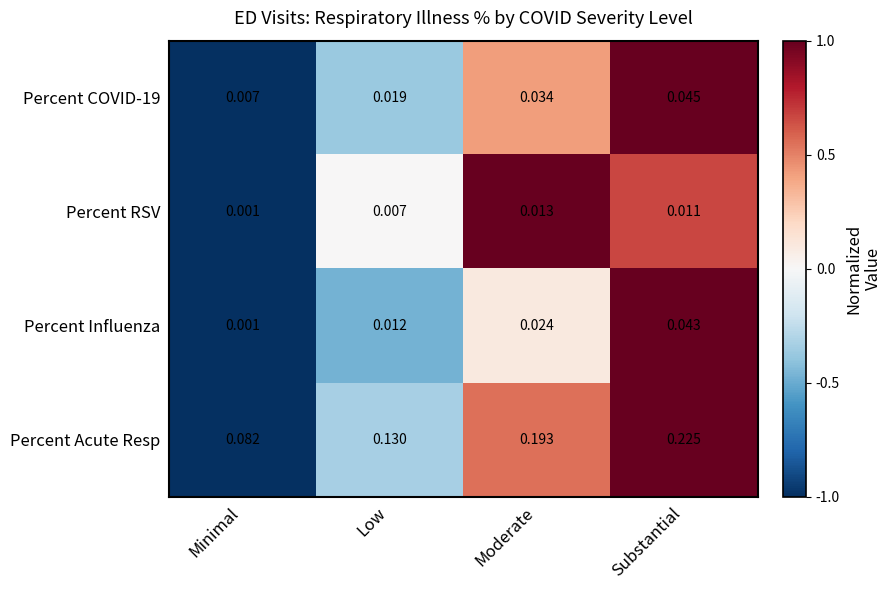

At which label is Percent Acute Resp closest to 0?

Minimal